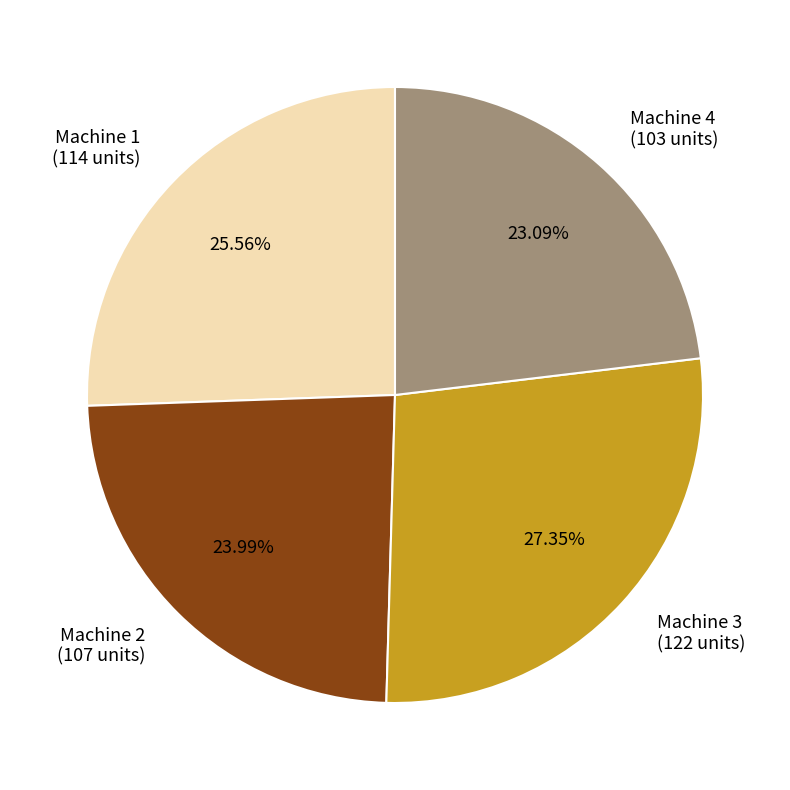

To the nearest percent, what is the average slice percentage?

25%